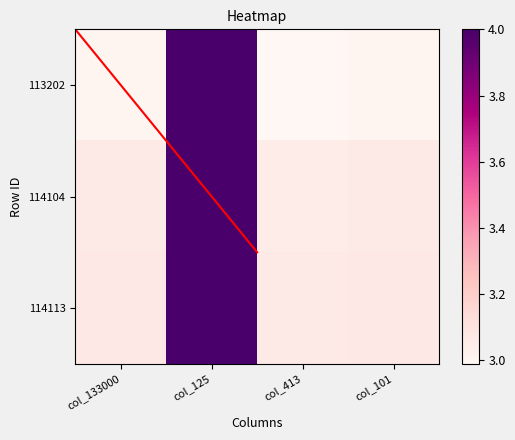

Where is 113202 nearest to the value 3?

col_133000